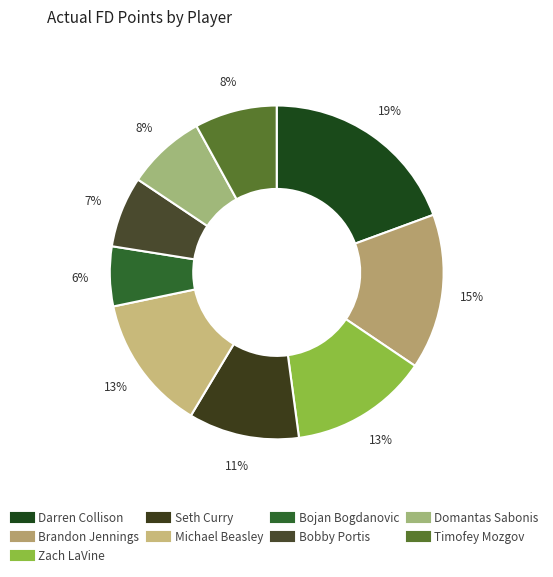

What is the ratio of the value at Bobby Portis to the value at Seth Curry?

0.6